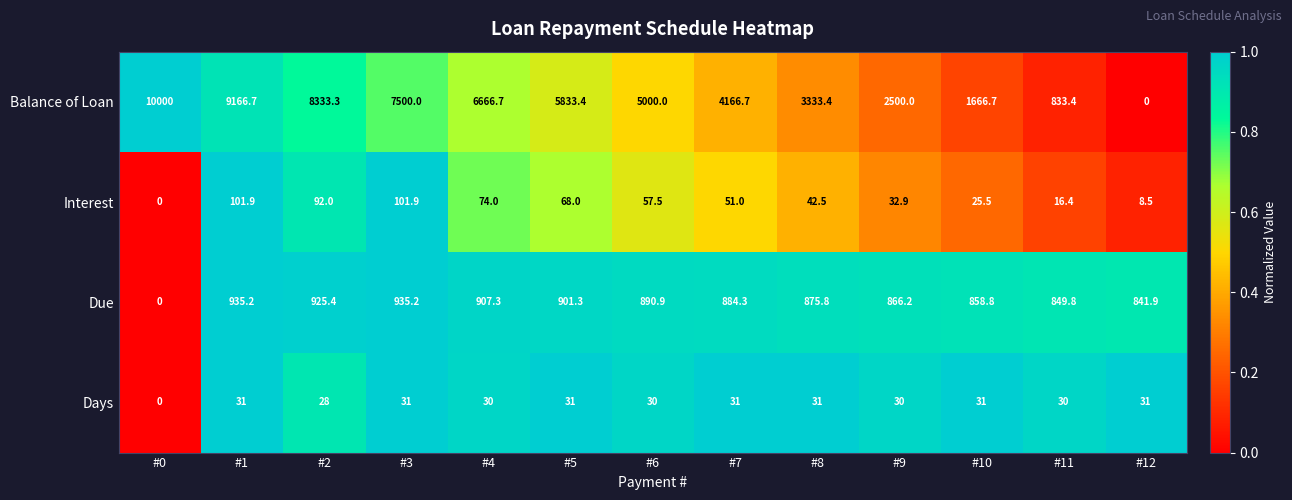

Which series has the largest range (max minus min)?

Balance of Loan